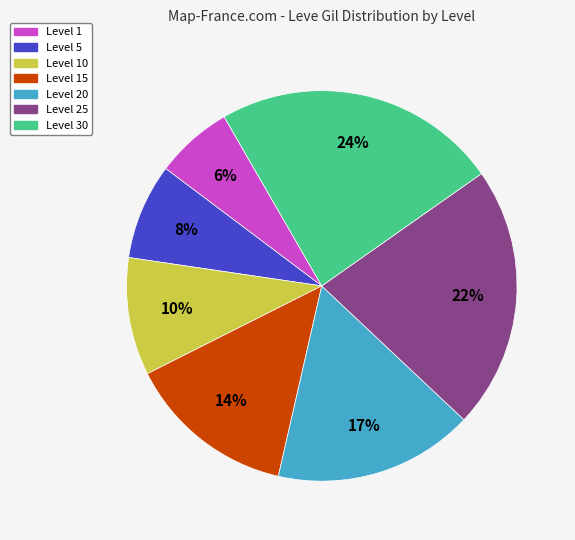

To the nearest percent, what is the average slice percentage?

14%